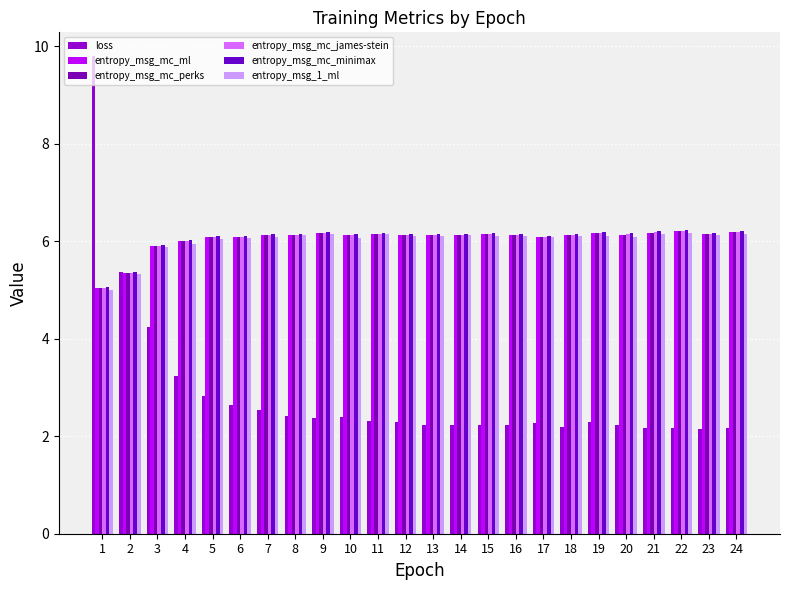

How many groups of bars are there?

24